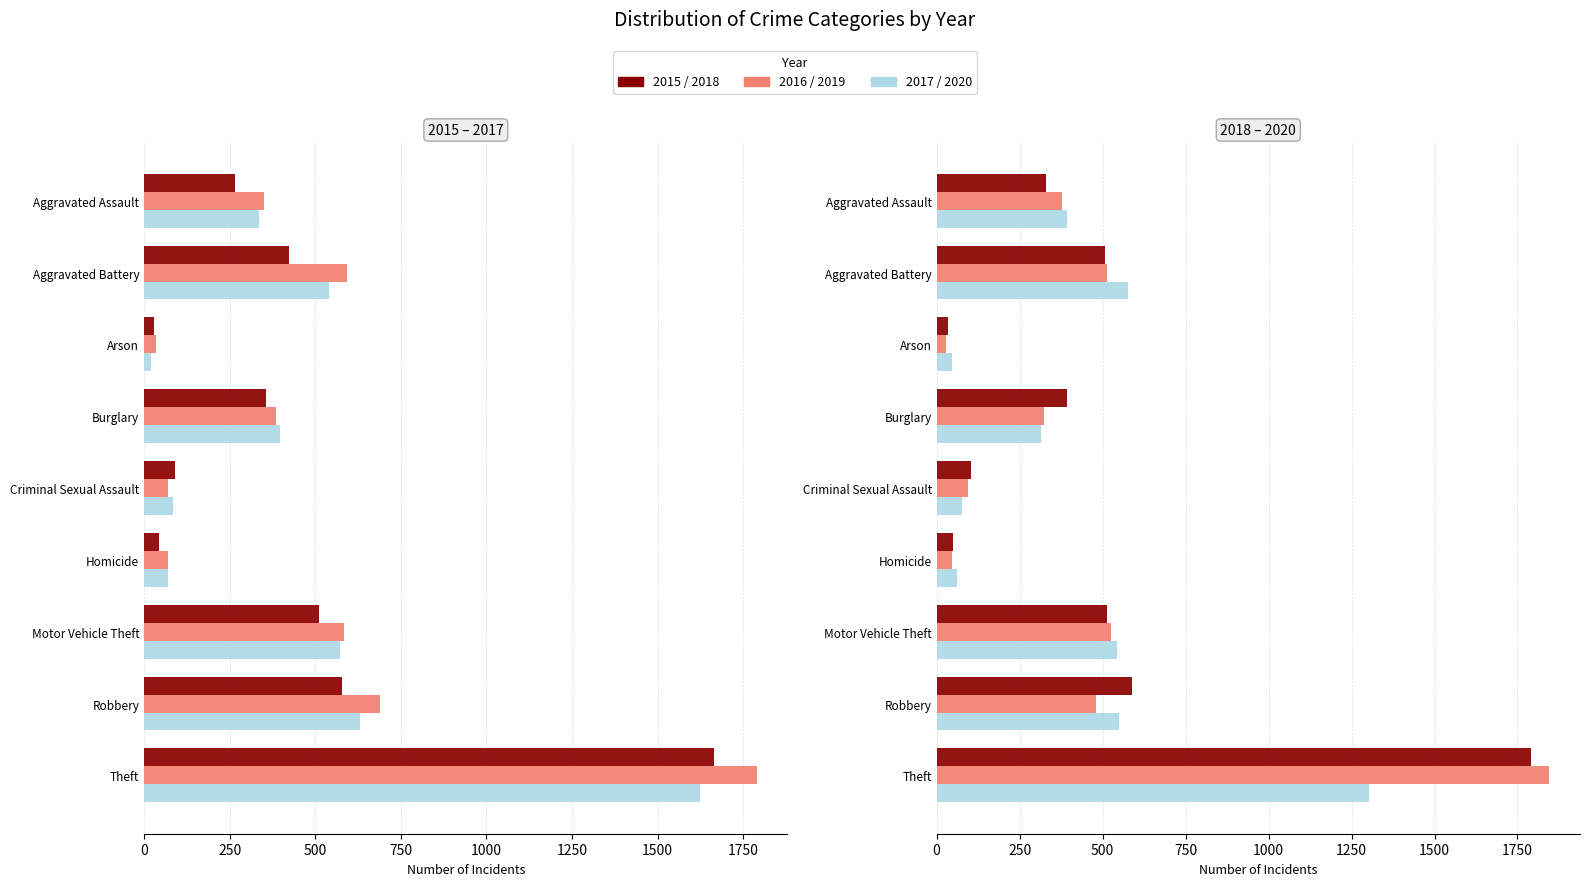

What is the difference between the highest and lowest values at Theft?

543